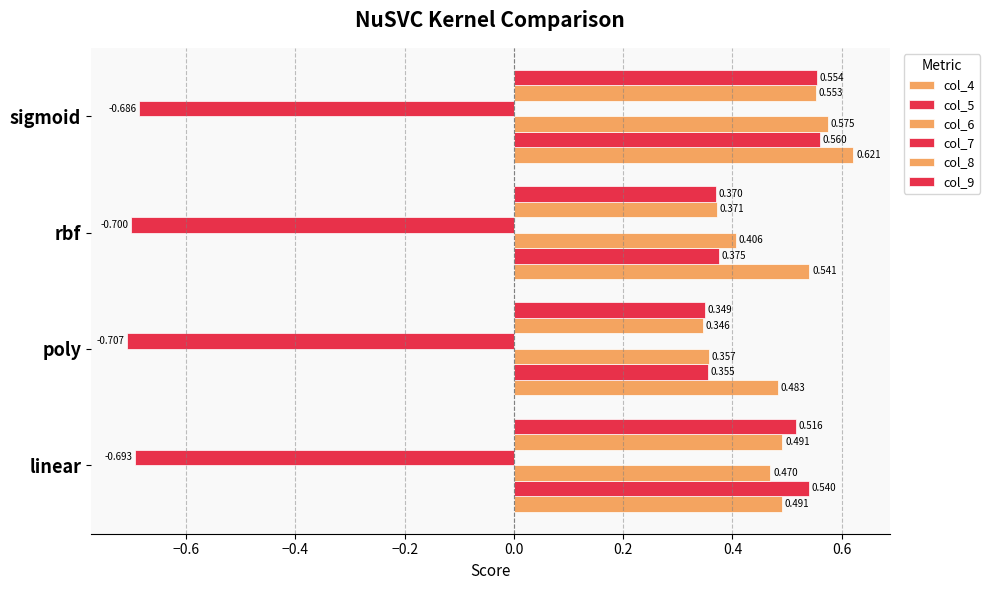

How many distinct data groups are displayed?

6